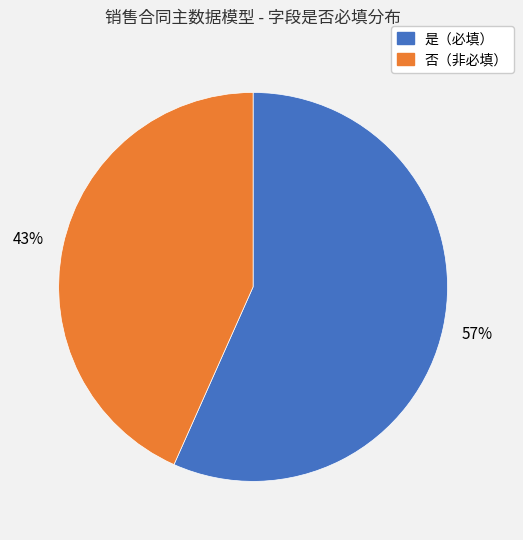

To the nearest percent, what is the average slice percentage?

50%